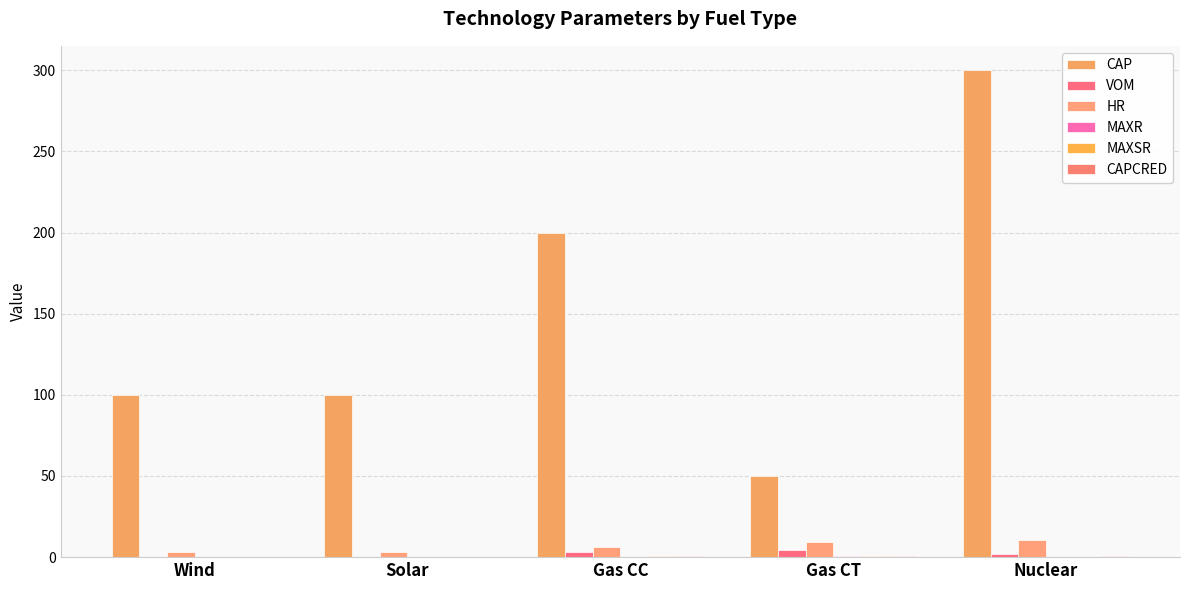

At which label is HR closest to 7?

Gas CC